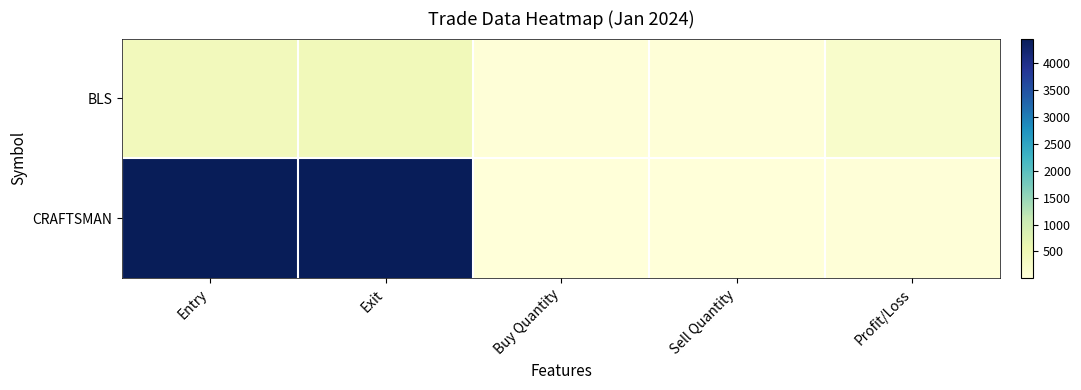

What is the spread (max minus min) of values at Exit?

4018.8